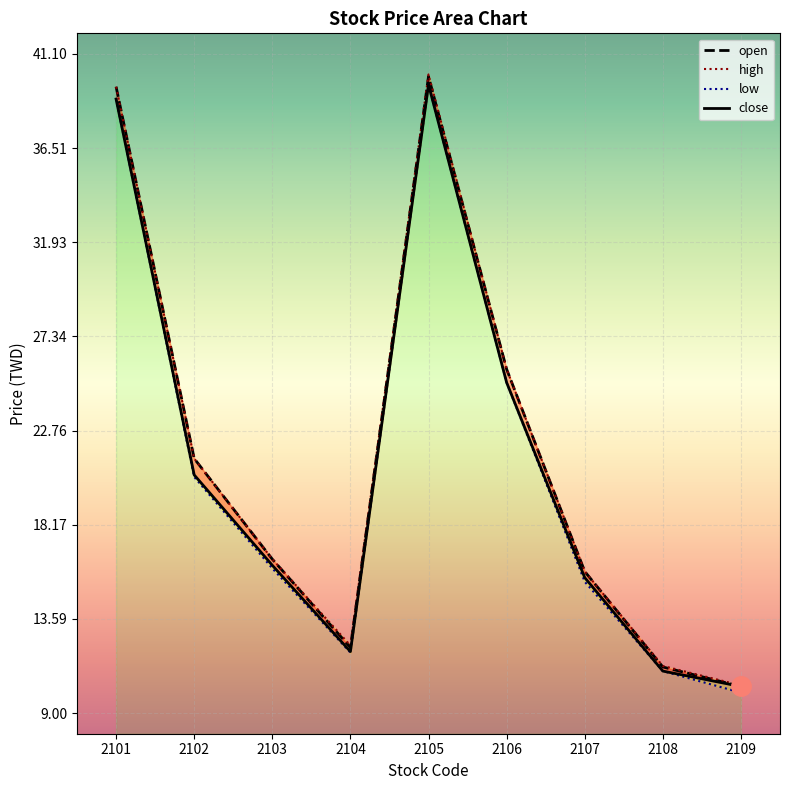

At which label is close closest to 24?

2106